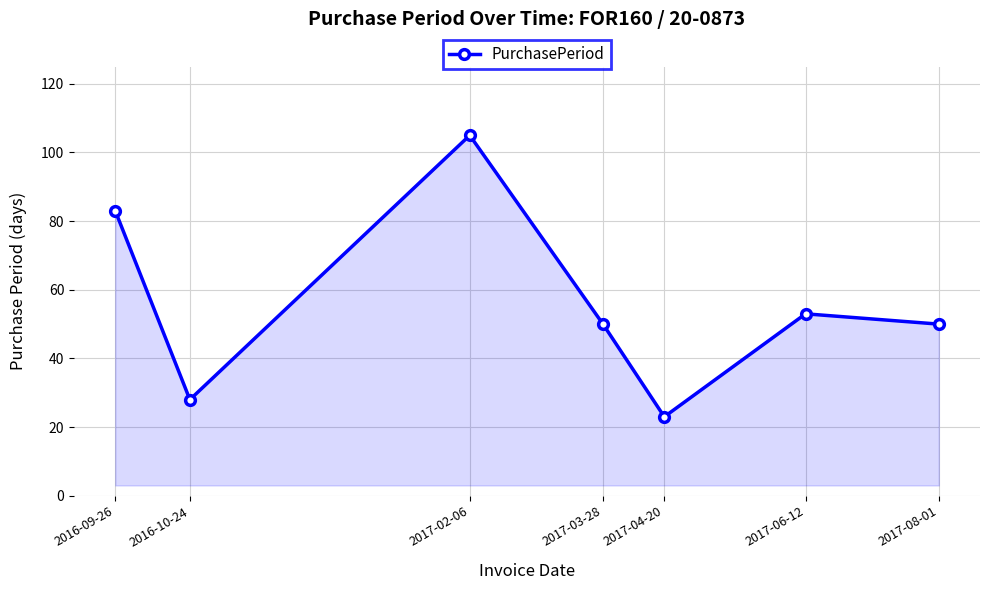

What is the smallest value displayed?

23